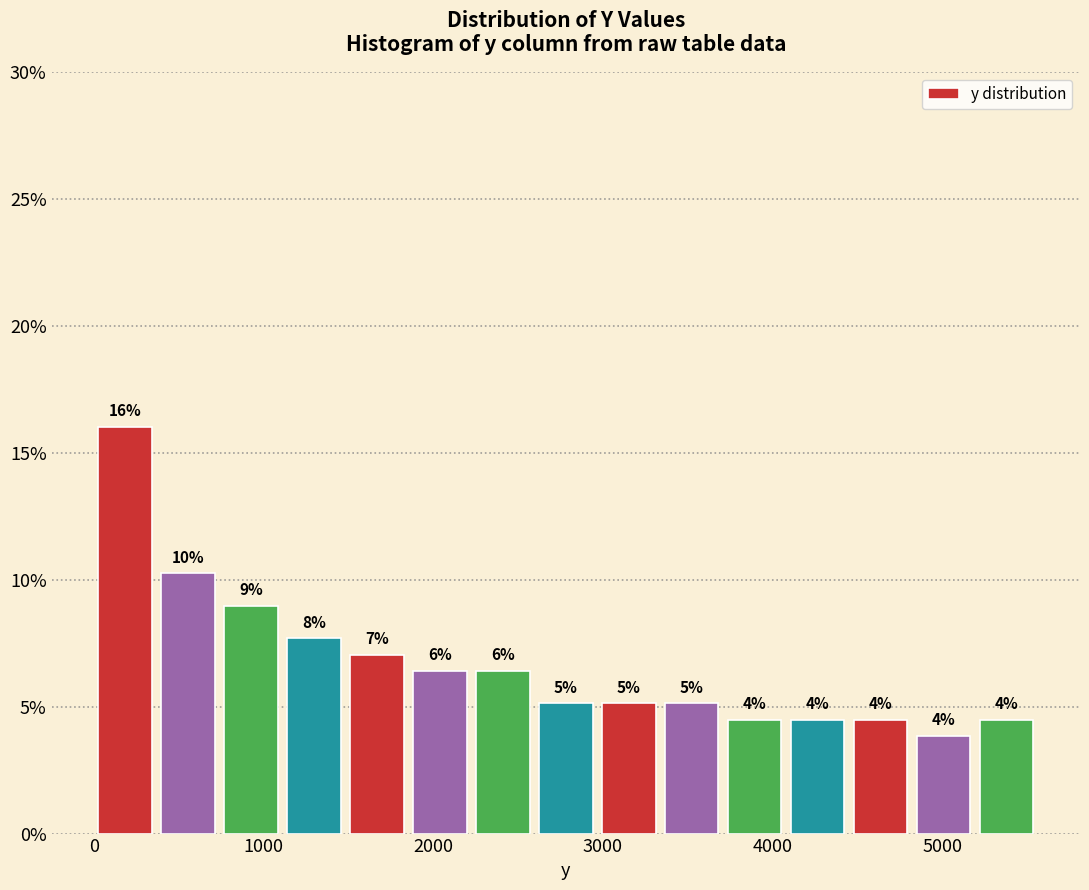

Around what value on the x-axis is the tallest bar? Give the approximate position of its centre, as read against the axis.

200